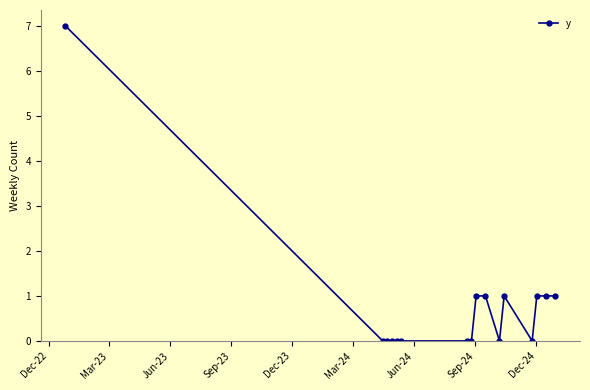

What is the difference between the maximum and minimum values?

7